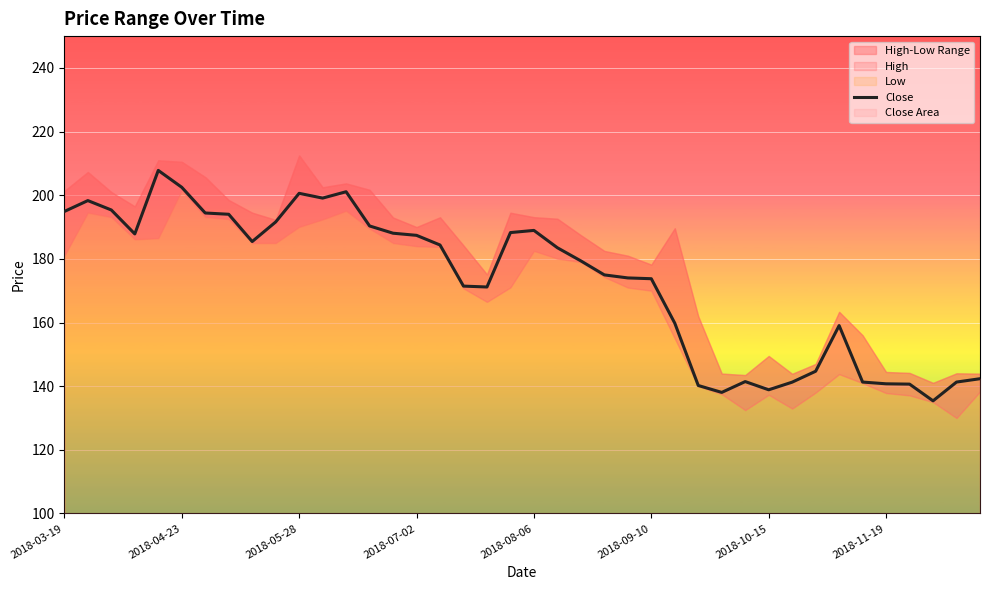

The Close series shows 65.4 at 2018-03-19. True or false?

False